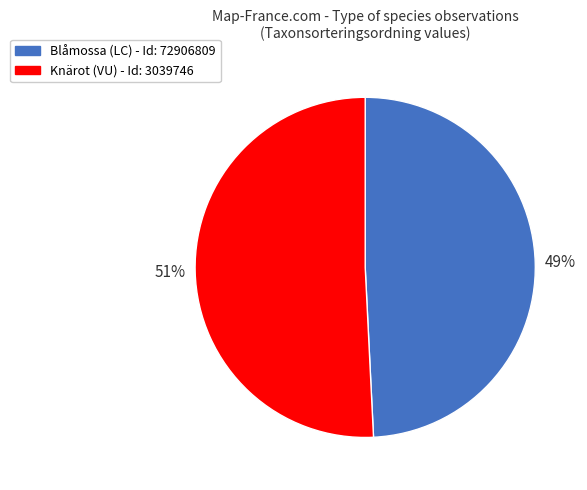

To the nearest percent, what is the average slice percentage?

50%